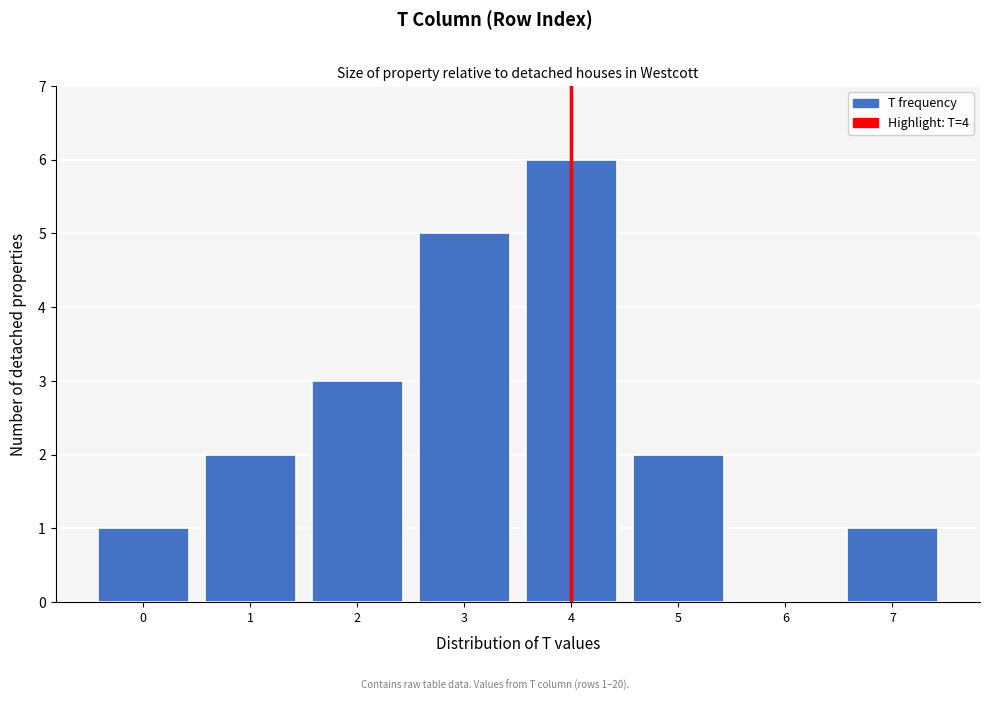

Reading left to right, list all the values displayed in this chart.

0=1	1=2	2=3	3=5	4=6	5=2	6=0	7=1